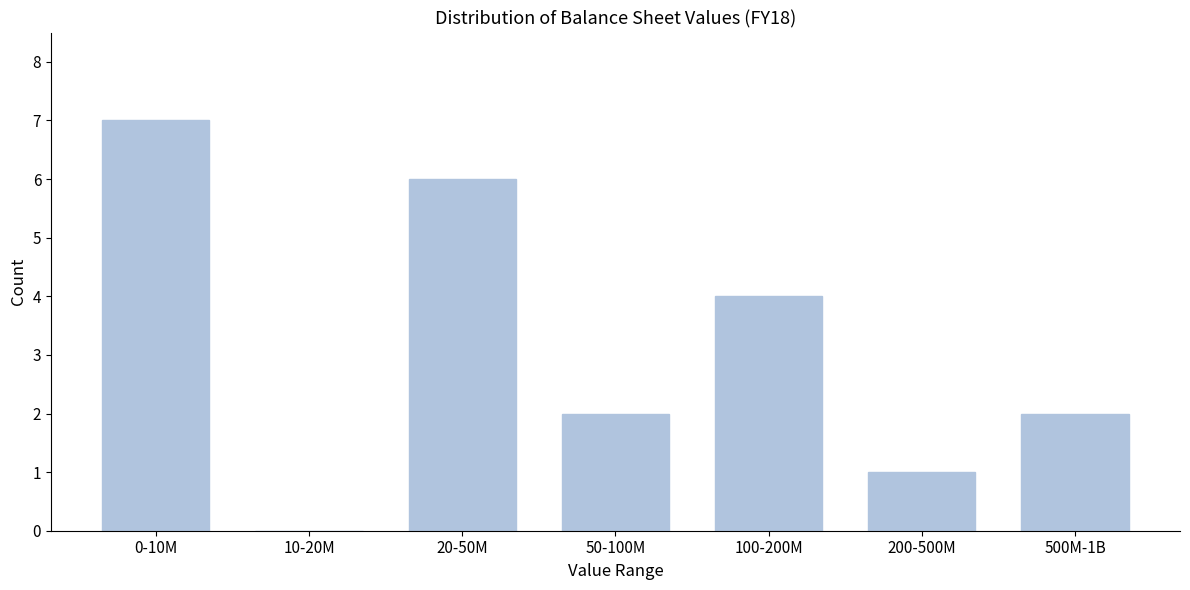

Reading left to right, what are all the values shown in this chart?

0-10M=7	10-20M=0	20-50M=6	50-100M=2	100-200M=4	200-500M=1	500M-1B=2